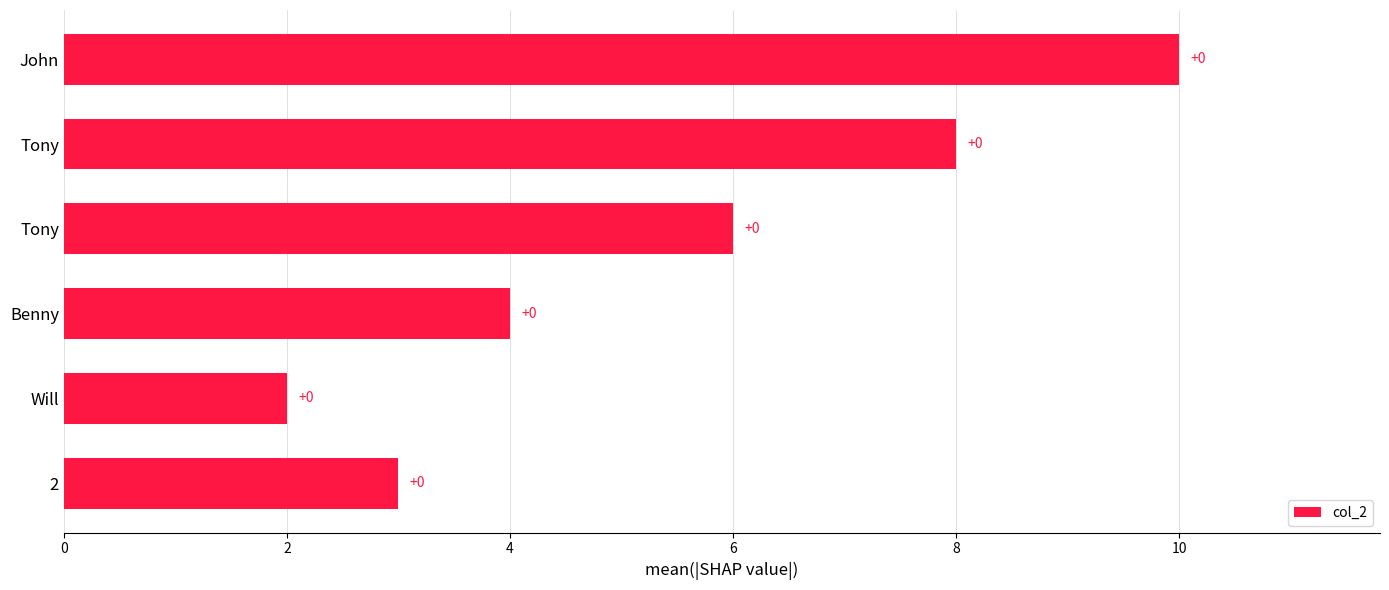

The value at 2 is 2. True or false?

False